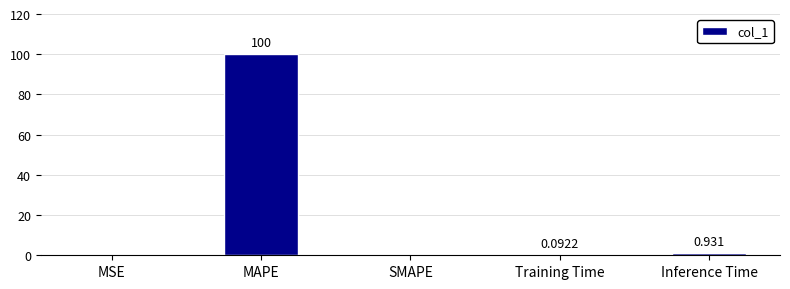

Between Training Time and SMAPE, which is larger?

Training Time